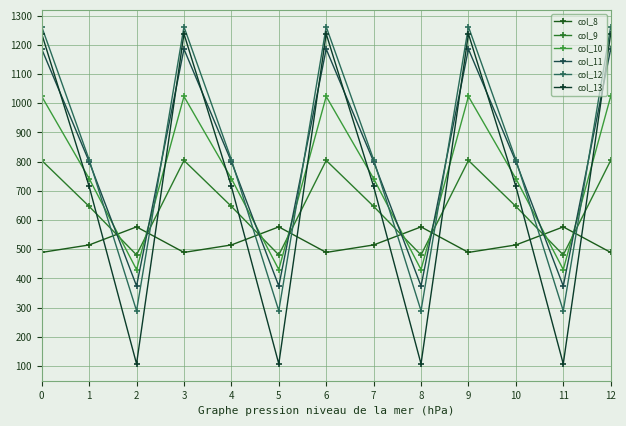

Which series has the widest spread of values?

col_13